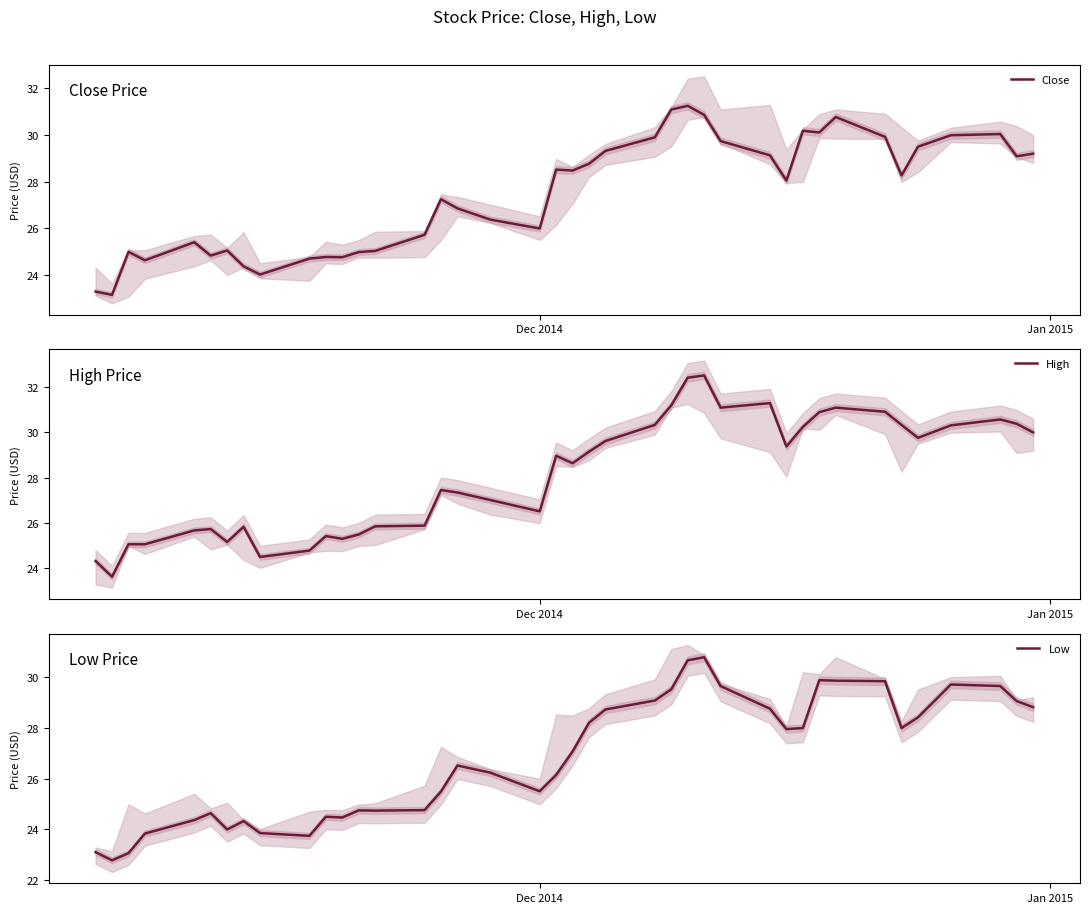

What is the highest value of the Close series?

31.2